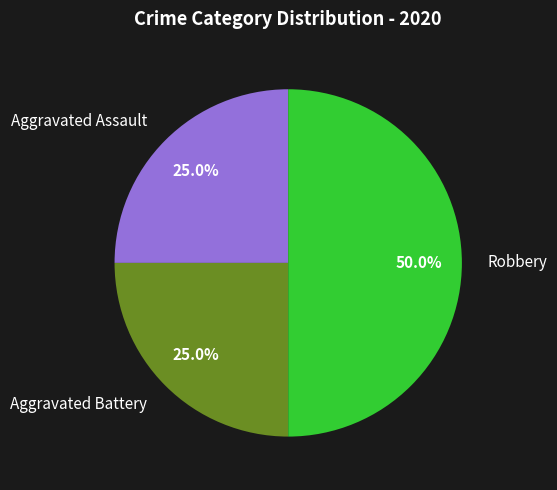

What percentage is the Aggravated Battery slice, to the nearest percent?

25%